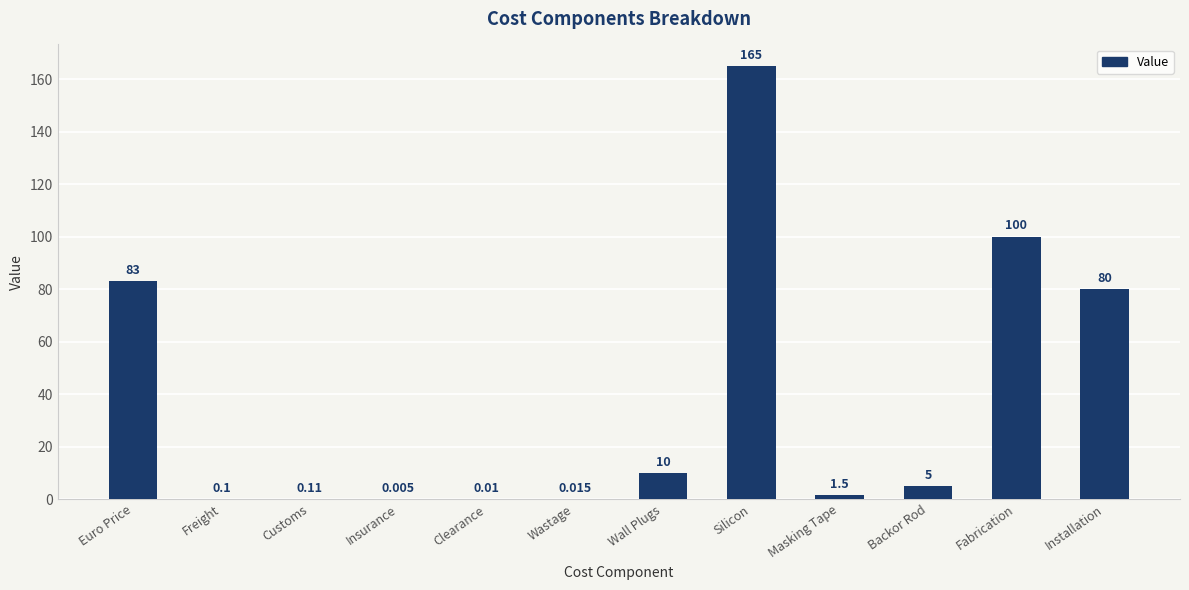

True or false: the data shows 10.0 at Wall Plugs.

True